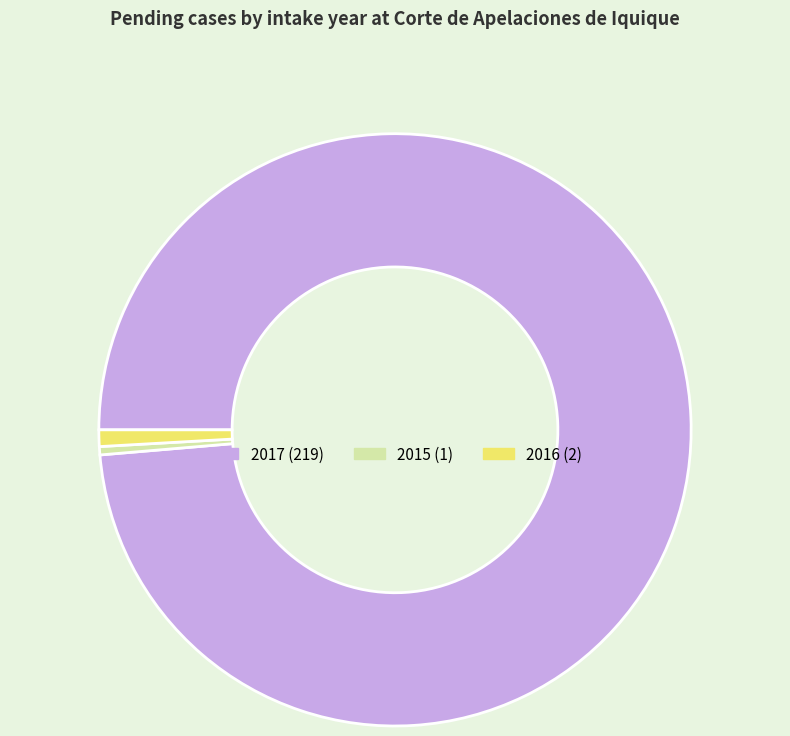

The 2015 slice represents 0% of the pie. True or false?

True